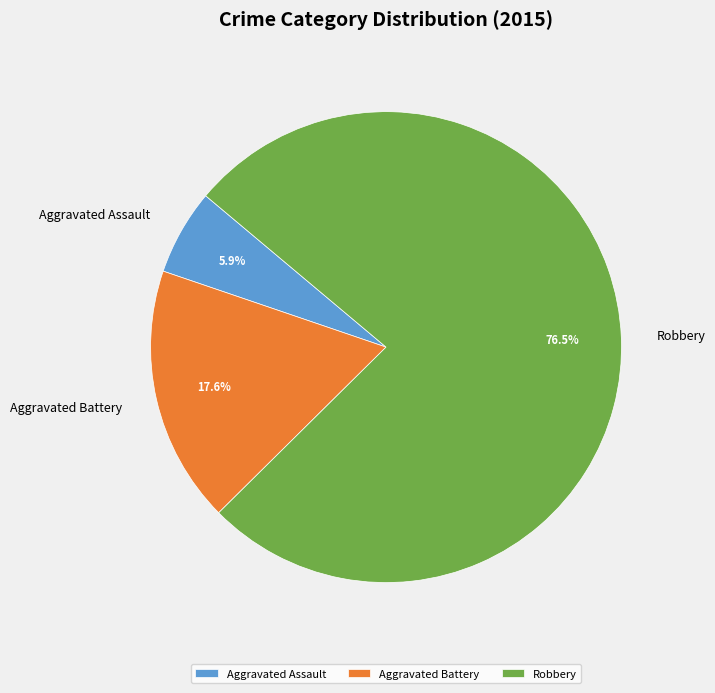

Combined, do Aggravated Battery and Robbery account for over 50%?

Yes